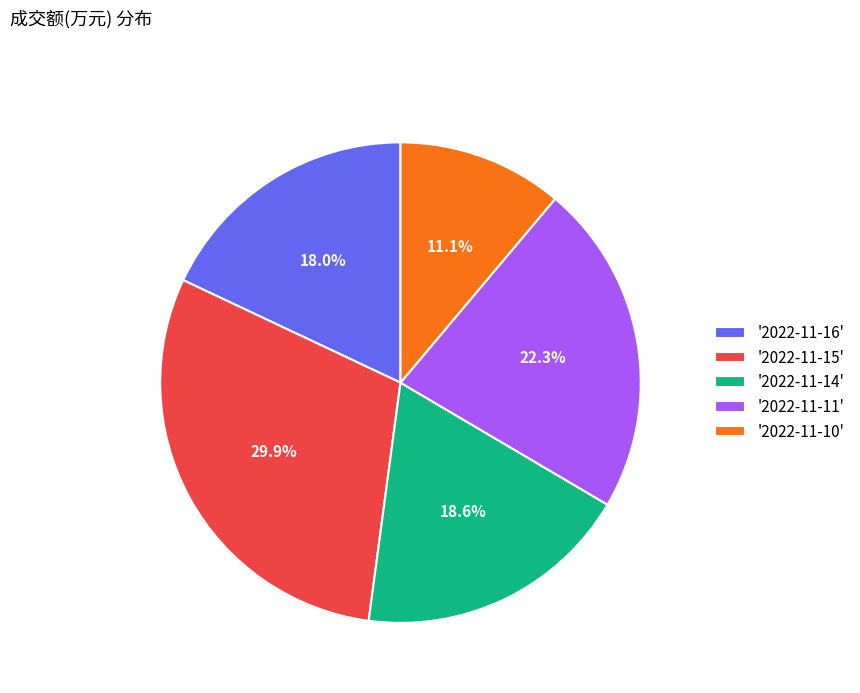

Rank the categories by value from lowest to highest.

'2022-11-10', '2022-11-16', '2022-11-14', '2022-11-11', '2022-11-15'